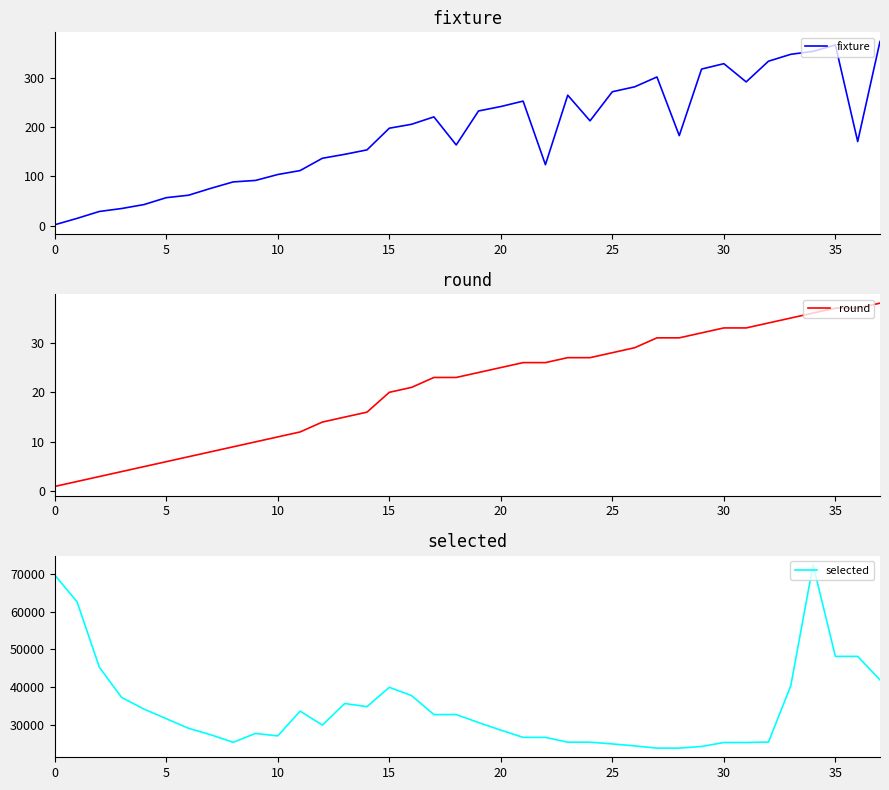

What is the difference between the second highest and minimum values in the fixture series?

365